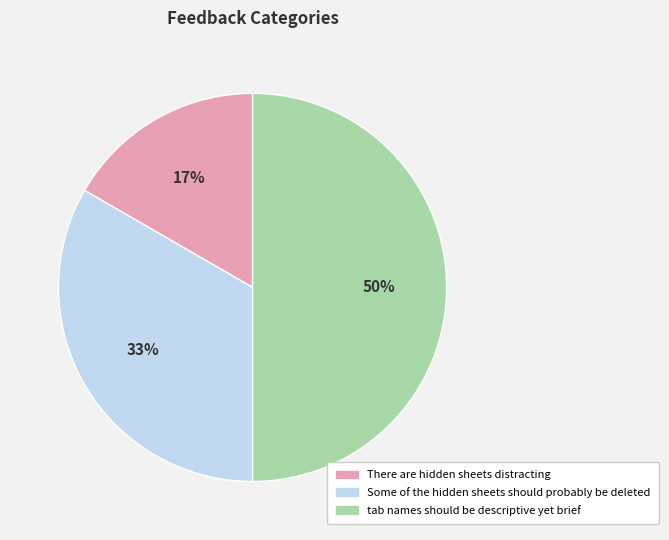

Which slice is the largest?

tab names should be descriptive yet brief